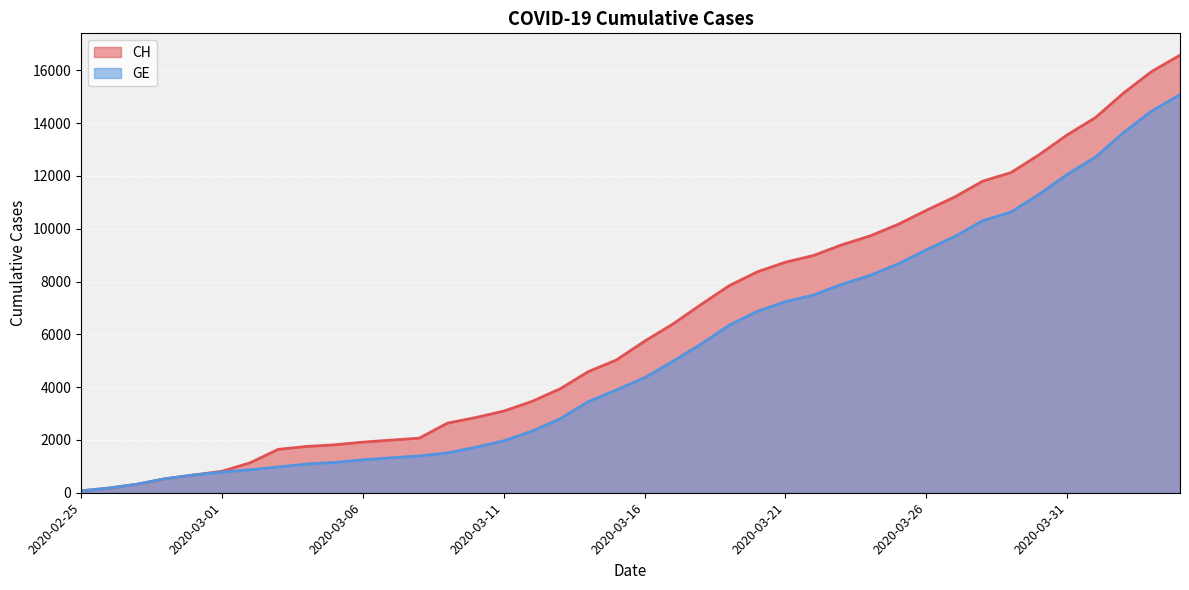

At which label is GE closest to 7574?

2020-03-22